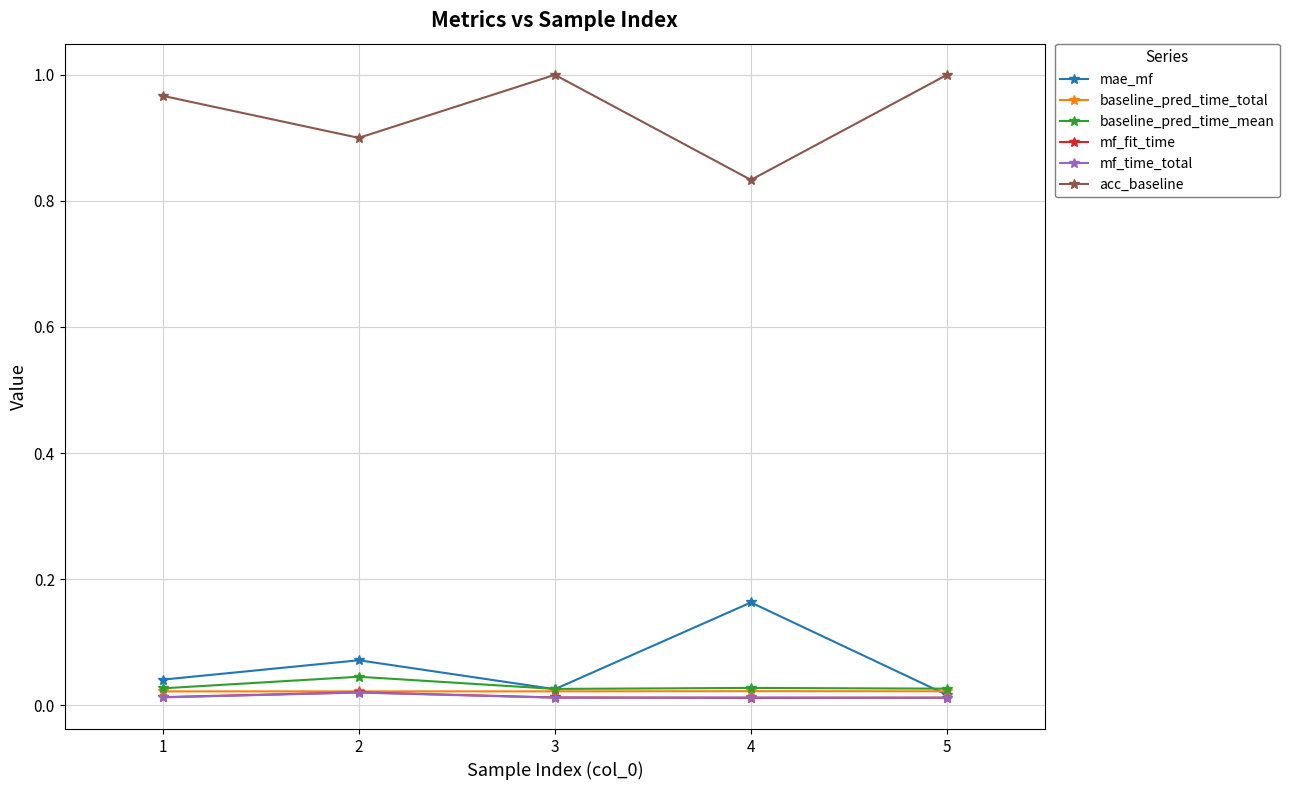

The acc_baseline series shows 1.0 at 5. True or false?

True